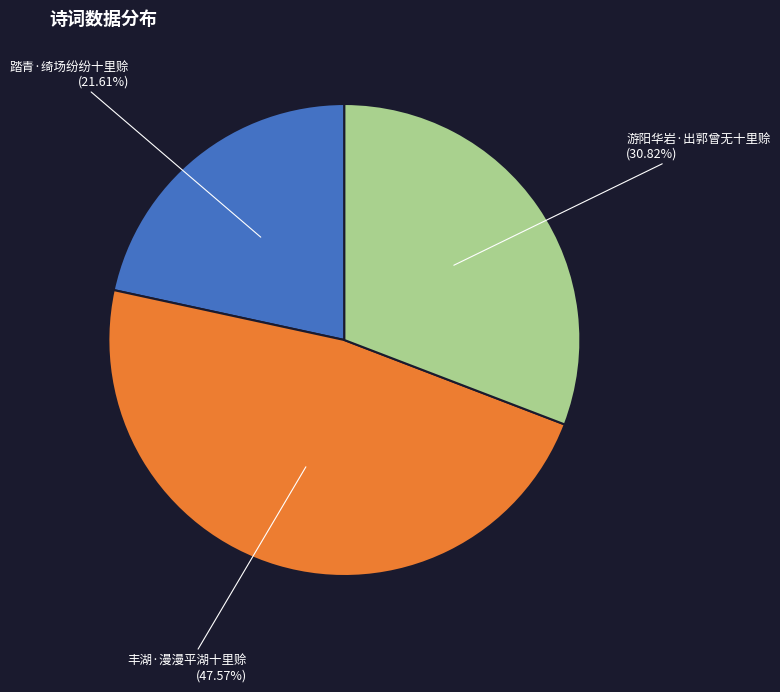

What percentage is the 丰湖·漫漫平湖十里赊 slice, to the nearest percent?

48%